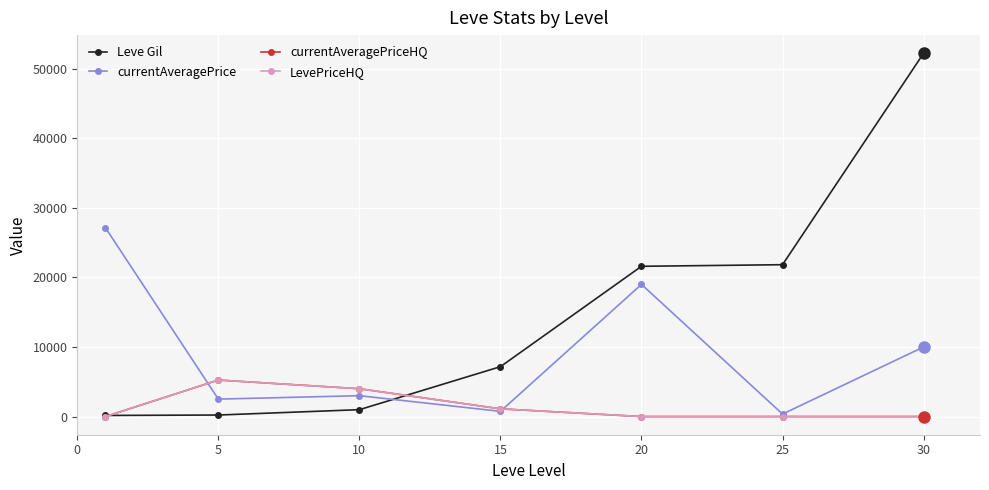

Does the chart display data point markers on the line(s)?

Yes